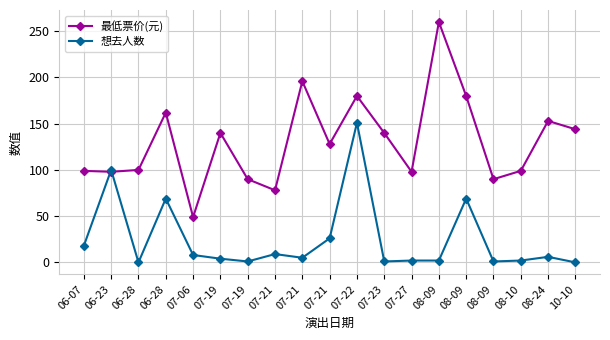

At 07-27, list the series in order from smallest to largest.

想去人数, 最低票价(元)